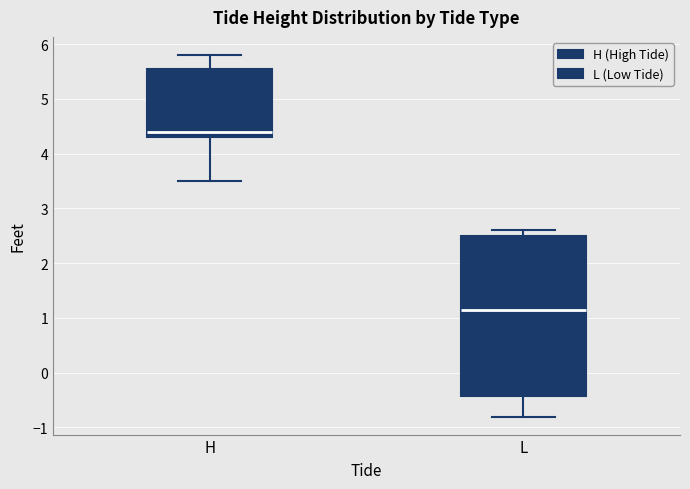

Where does the median line of the box for L sit on the y-axis? The values are not printed on the chart, so give them approximately, as read against the axis.

1.2